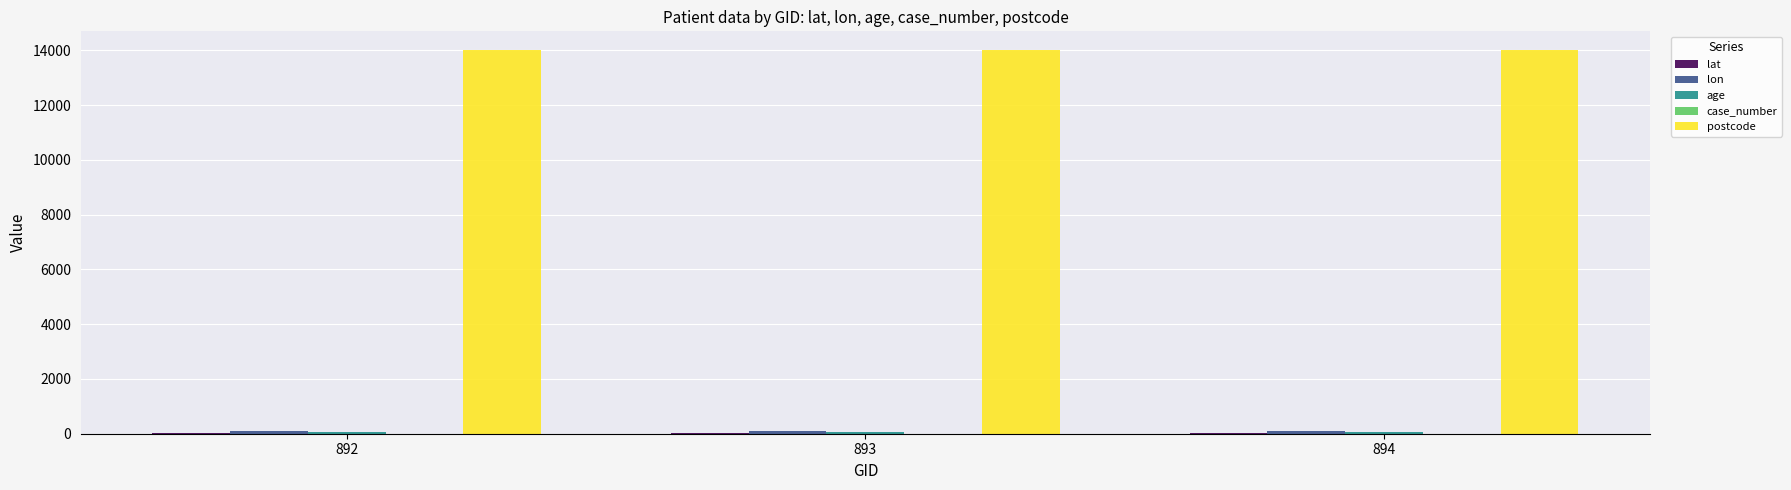

What is the spread (max minus min) of values at 894?

13999.0